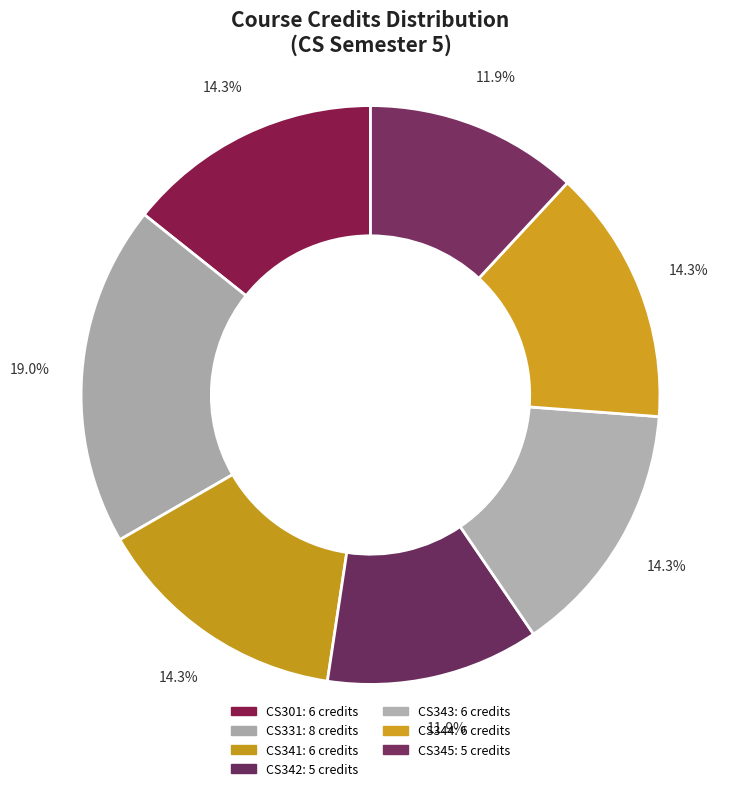

The CS343 slice represents 27% of the pie. True or false?

False